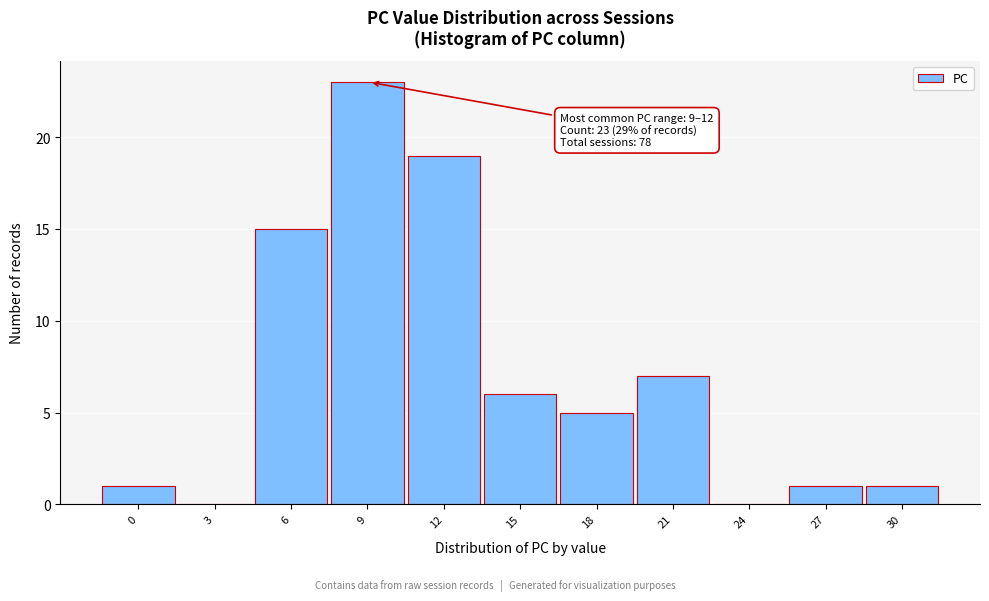

Reading left to right, extract all data points from this chart.

0=1	3=0	6=15	9=23	12=19	15=6	18=5	21=7	24=0	27=1	30=1